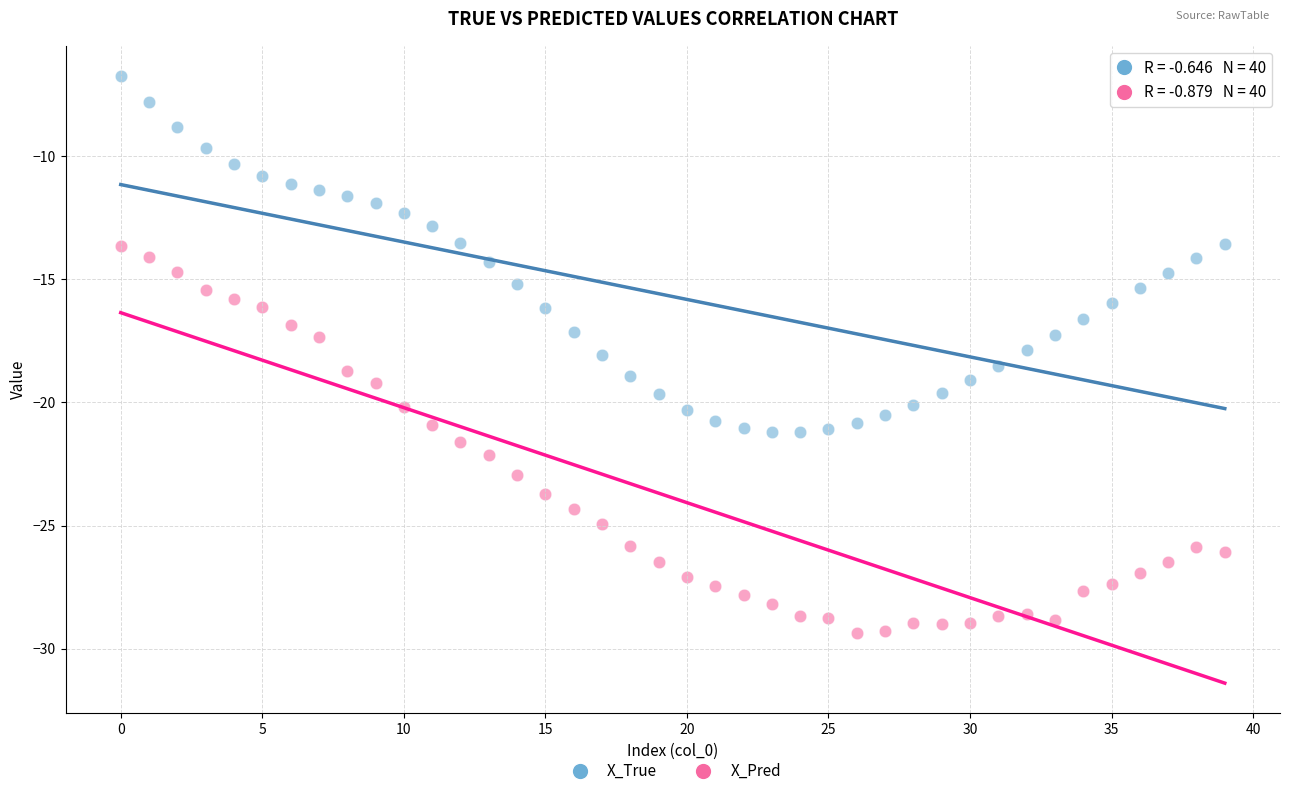

What are all the series names shown in the legend?

X_True, X_Pred